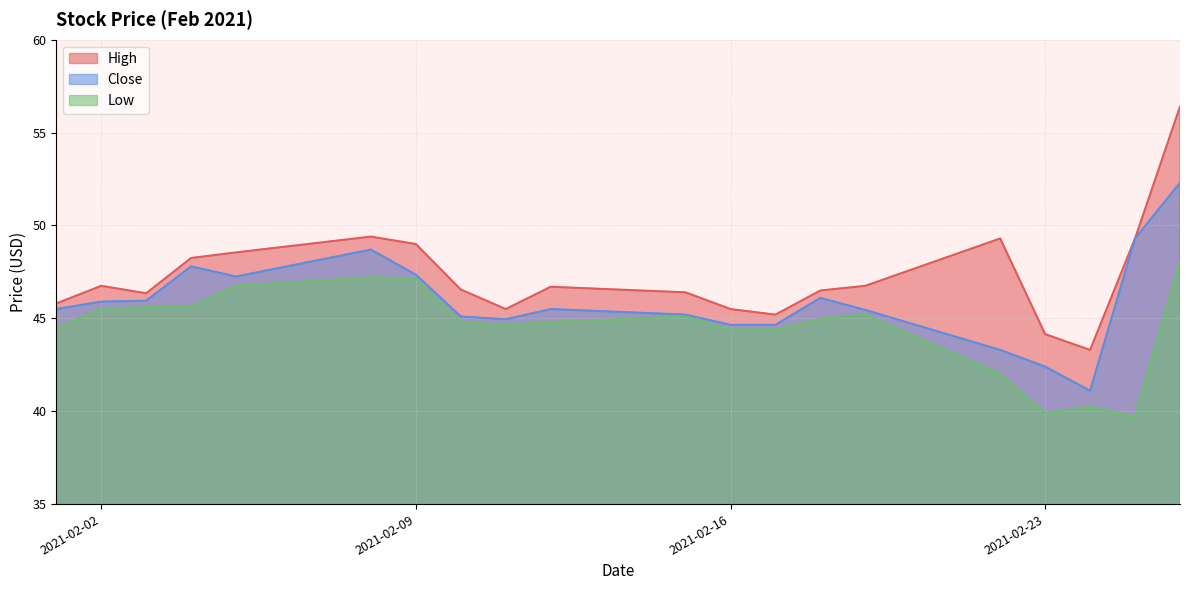

Is the value of High at 2021-02-04 greater than the value of Low at 2021-02-04?

Yes